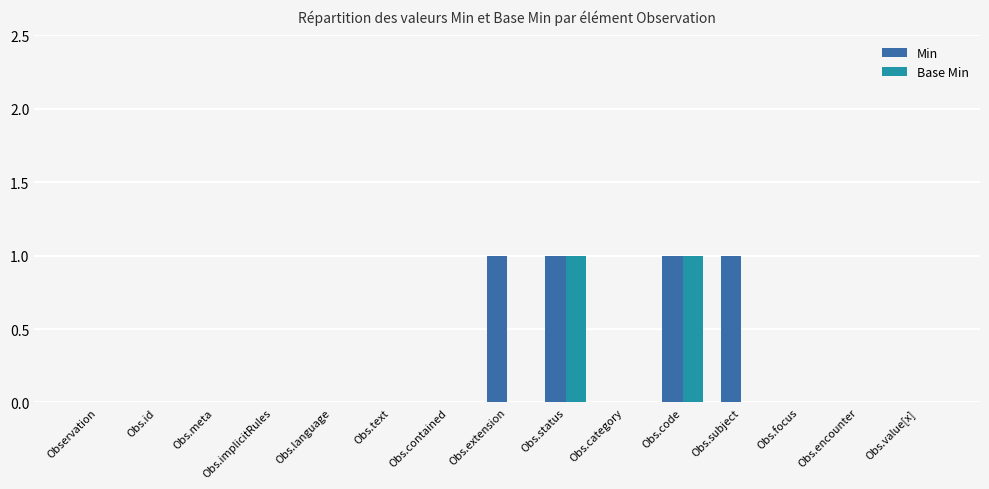

Are the bars grouped side by side (vs. stacked)?

Yes